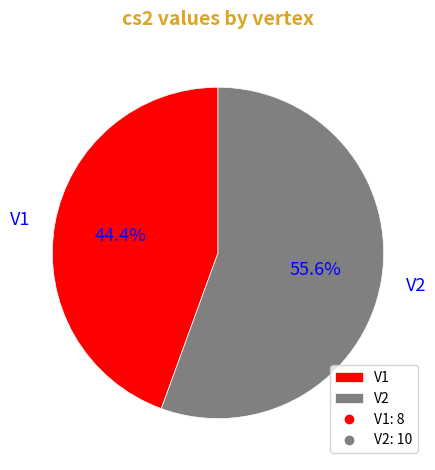

The V1 slice represents 31% of the pie. True or false?

False